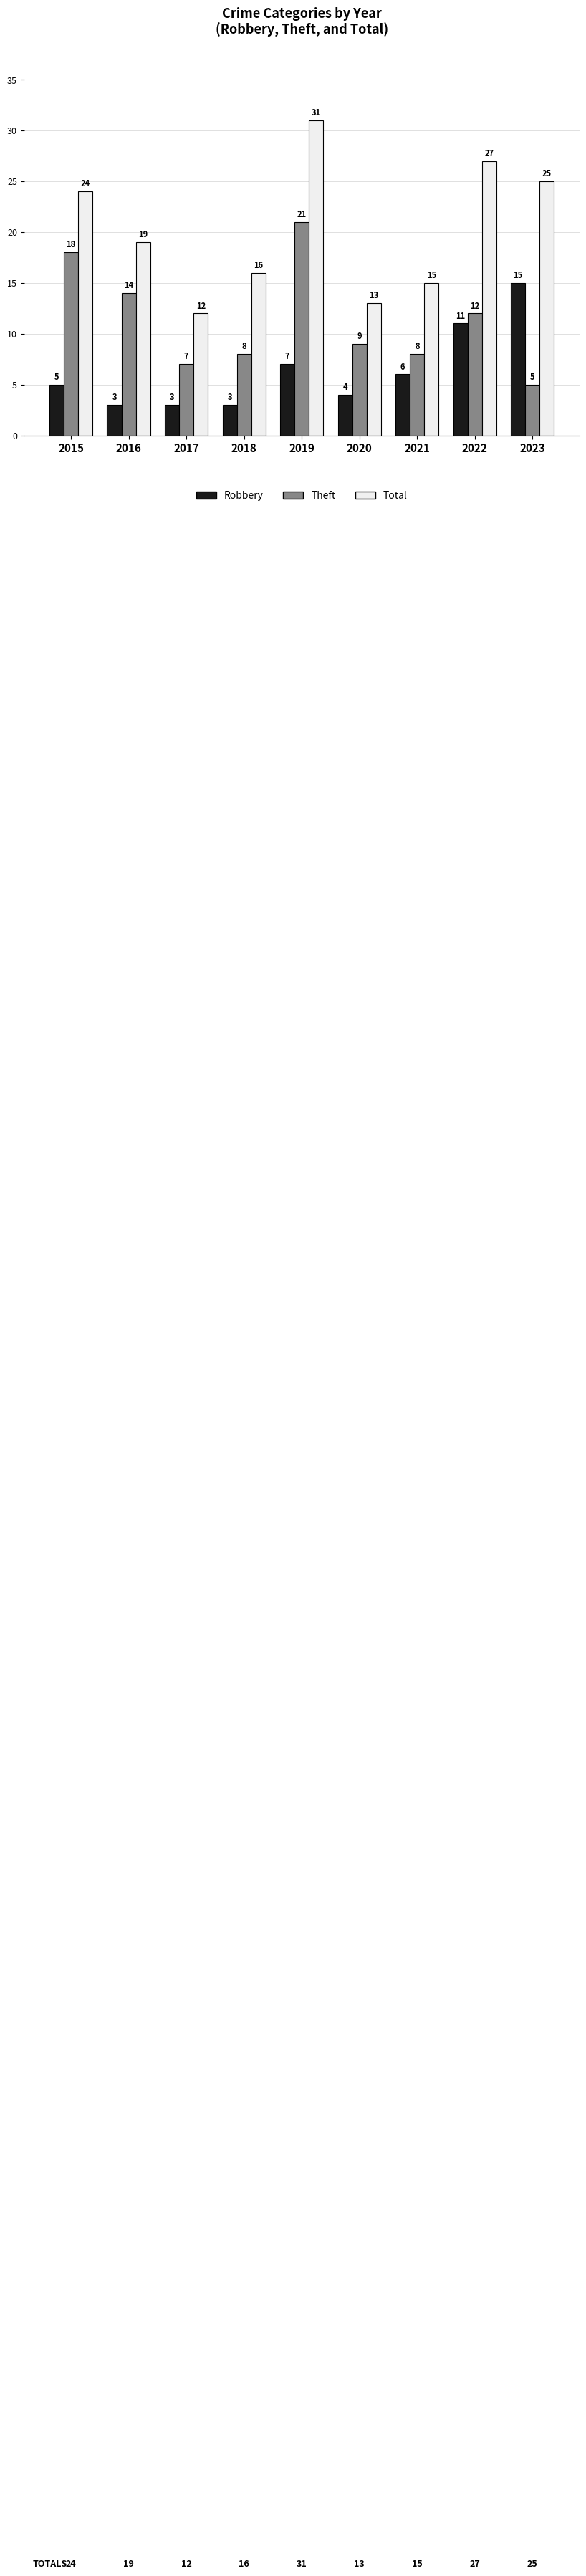

Which label corresponds to the largest value in the chart?

2019